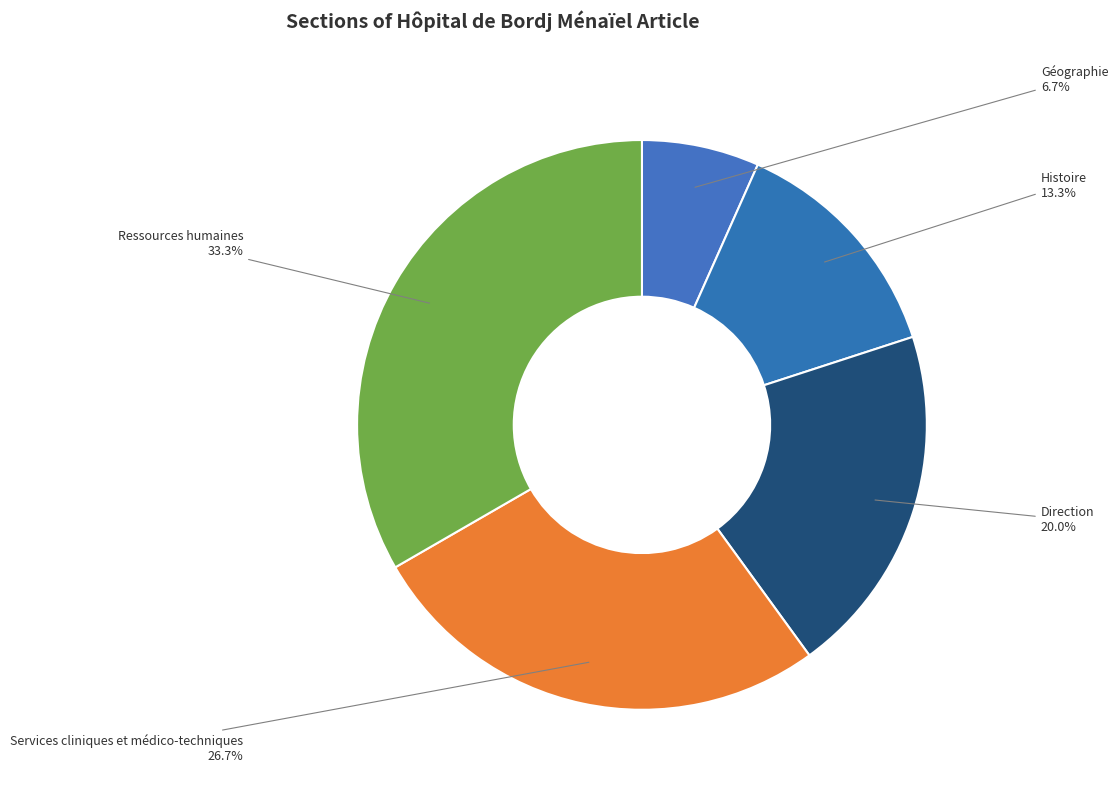

To the nearest percent, what portion does Ressources humaines represent?

33%